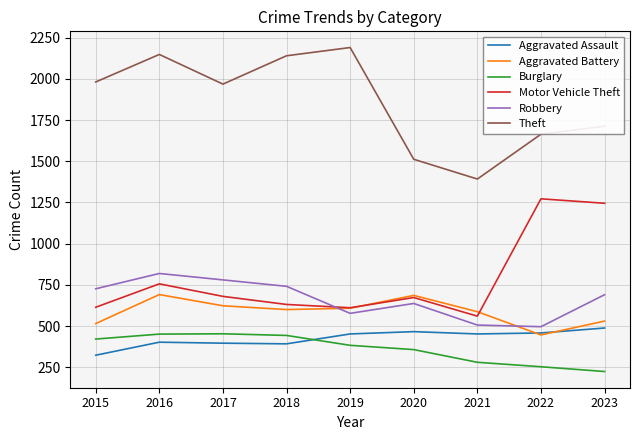

How many values in the Robbery series are below 690?

4